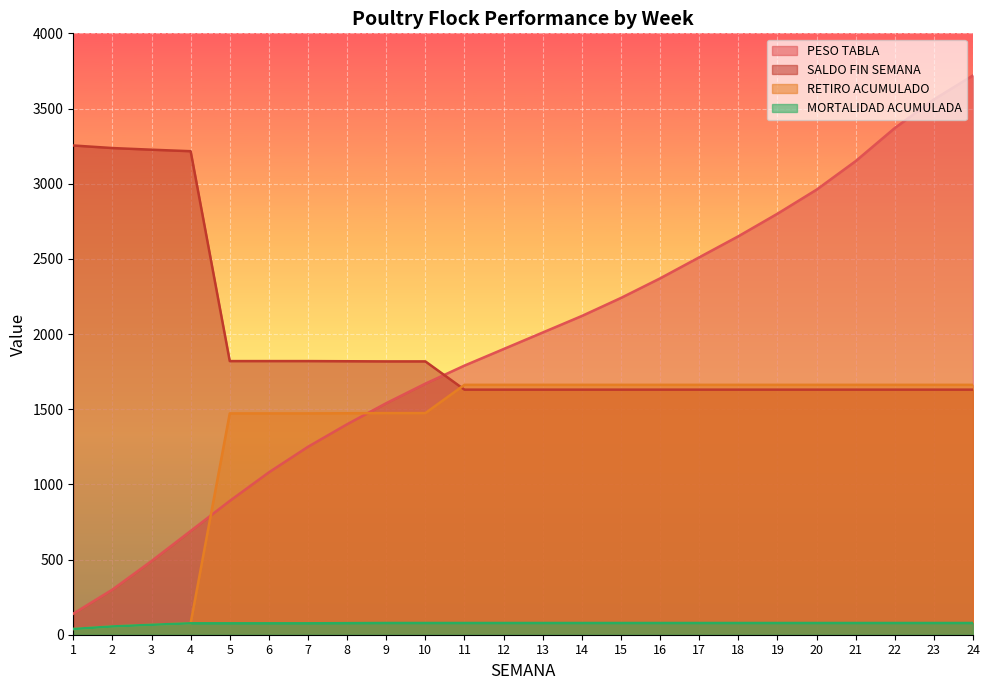

What is the value of the PESO TABLA point at the 24th from the left?

3720